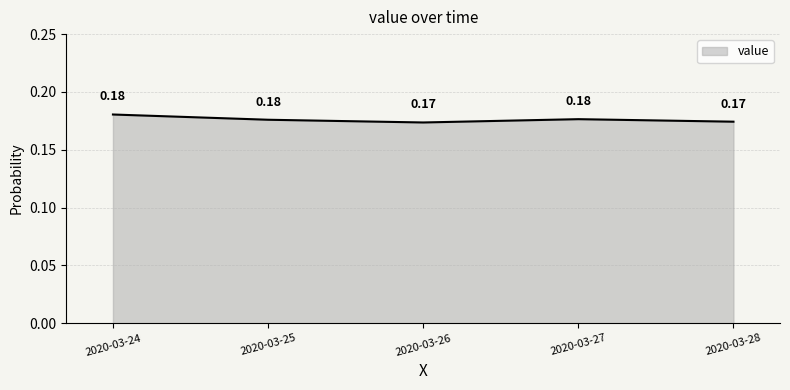

Between 2020-03-28 and 2020-03-27, which is larger?

2020-03-27